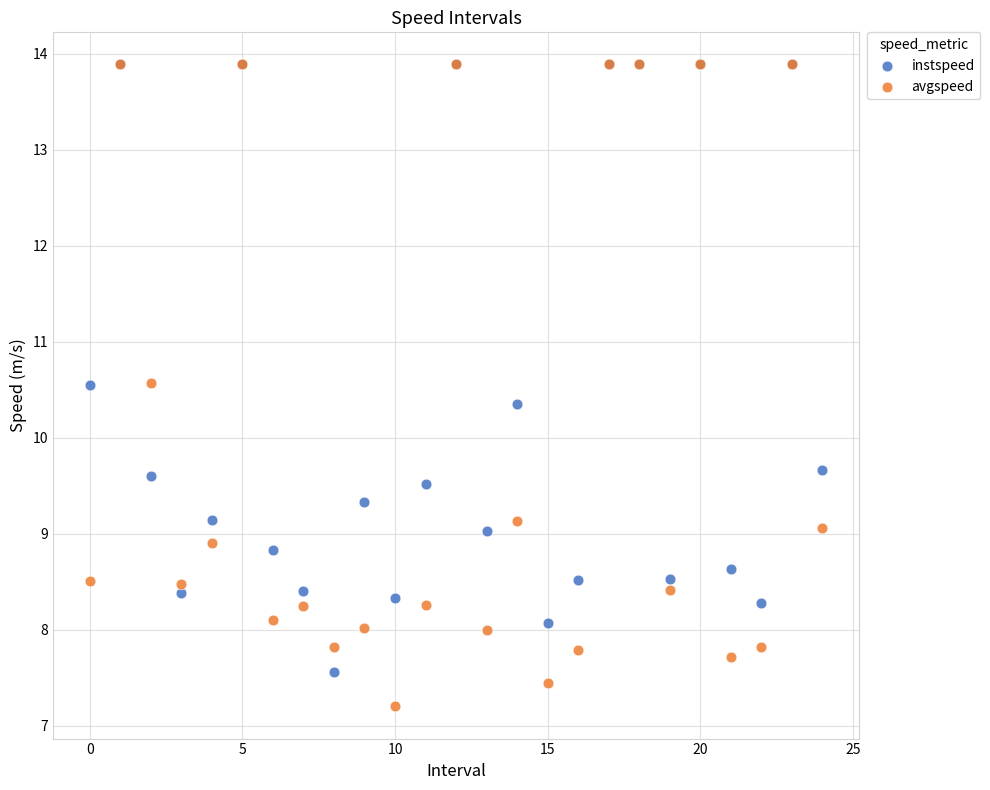

Which series contains the lowest Y value?

avgspeed